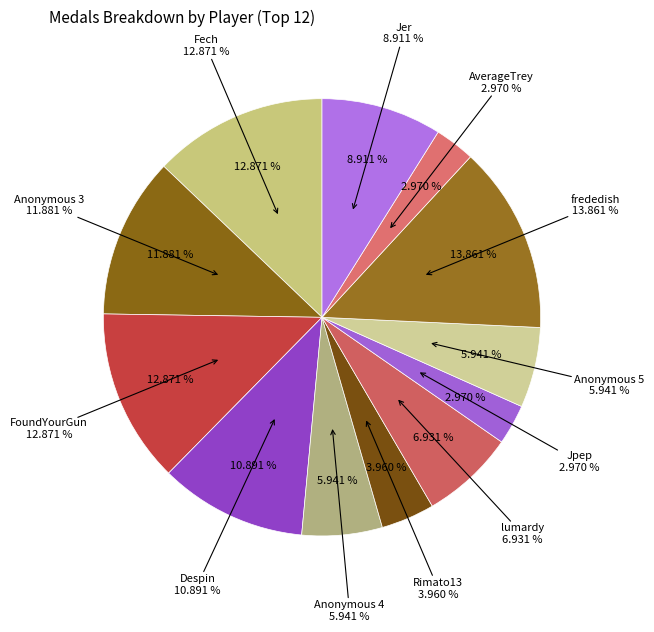

To the nearest percent, what is the combined percentage of Jpep and Rimato13?

7%